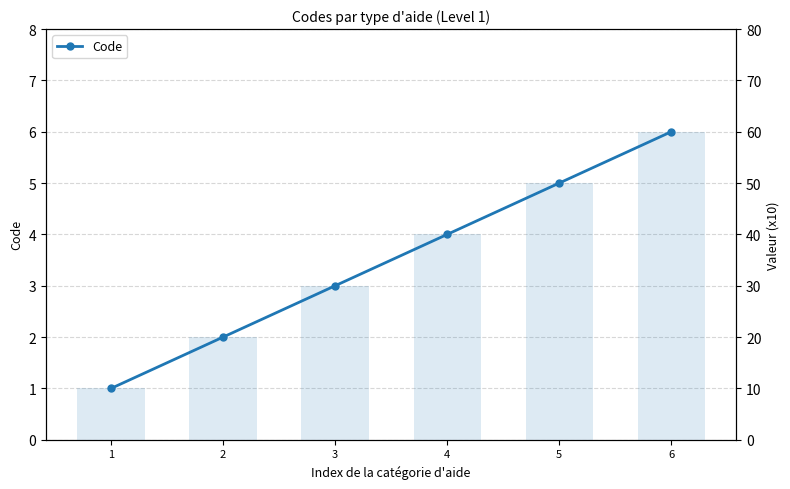

The value of Code (bar) at 5 is 50. True or false?

True